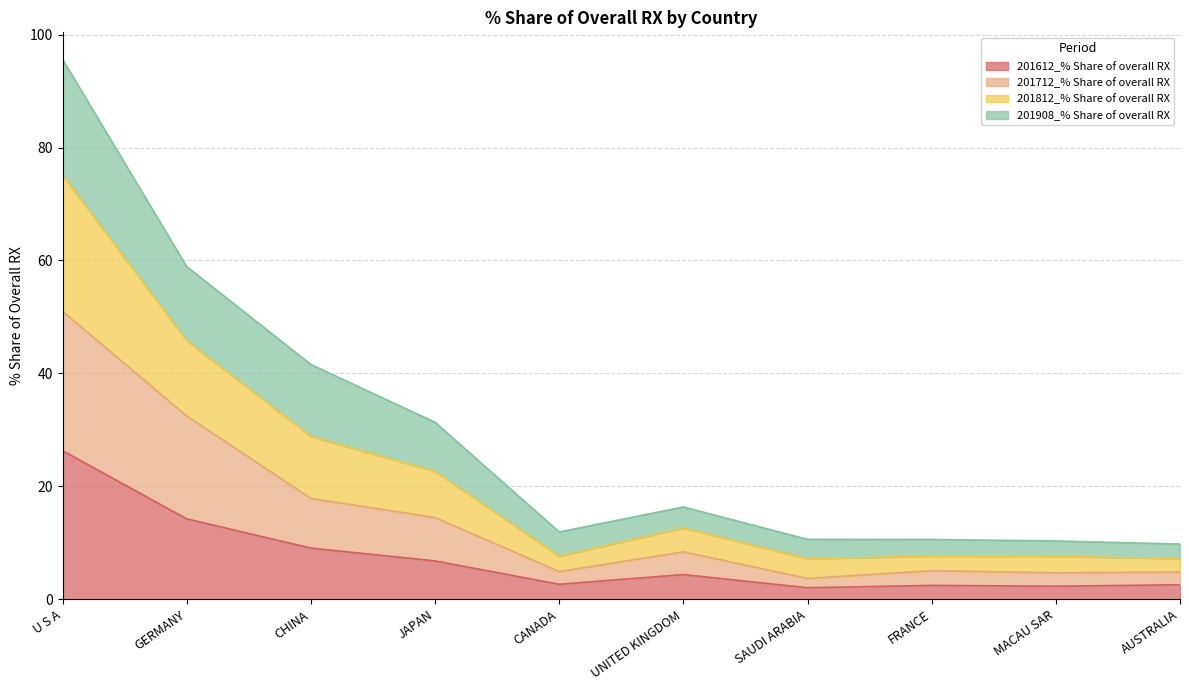

What is the total value across all series at CHINA?

41.6